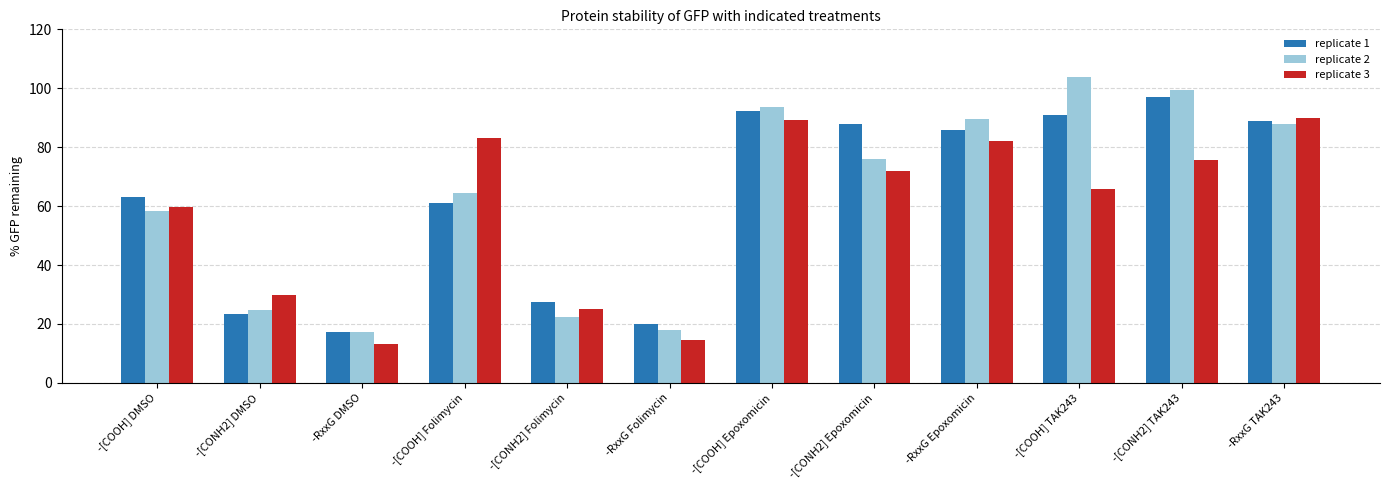

The replicate 2 series shows 103.8 at -[COOH] TAK243. True or false?

True